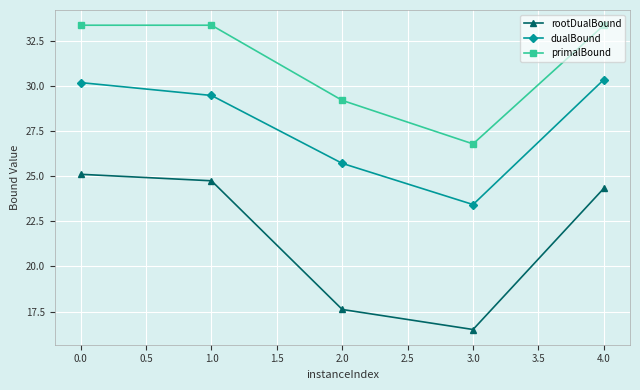

Which series has the largest total across all categories?

primalBound